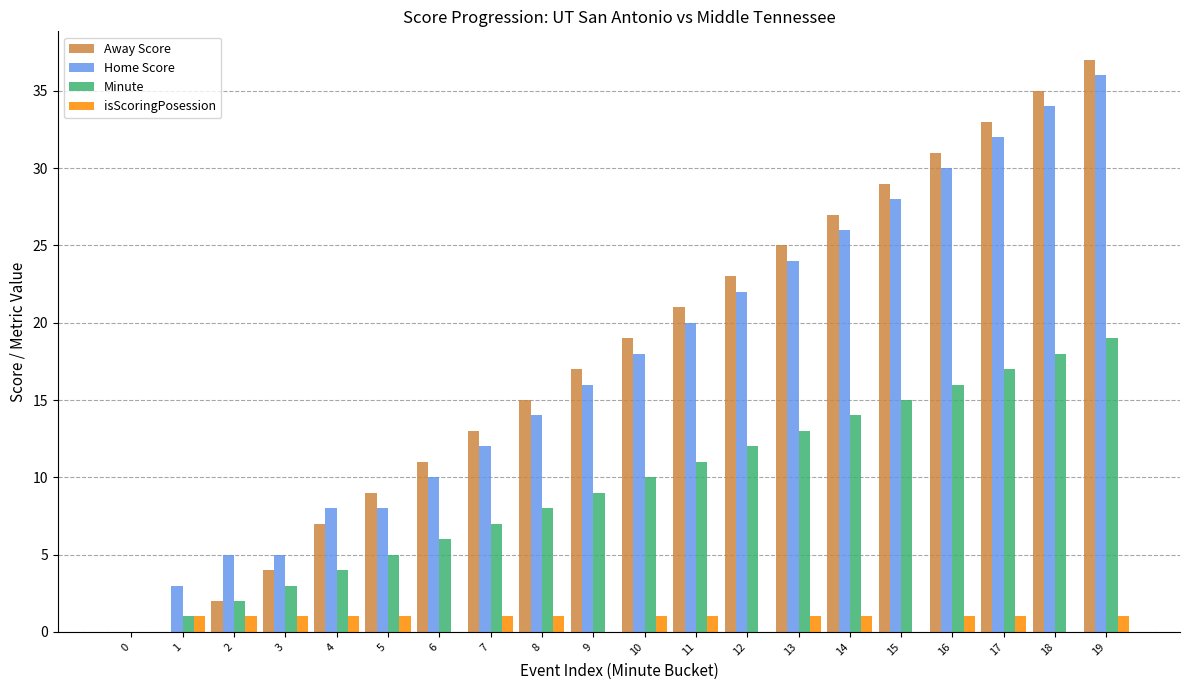

How many groups of bars are there?

20